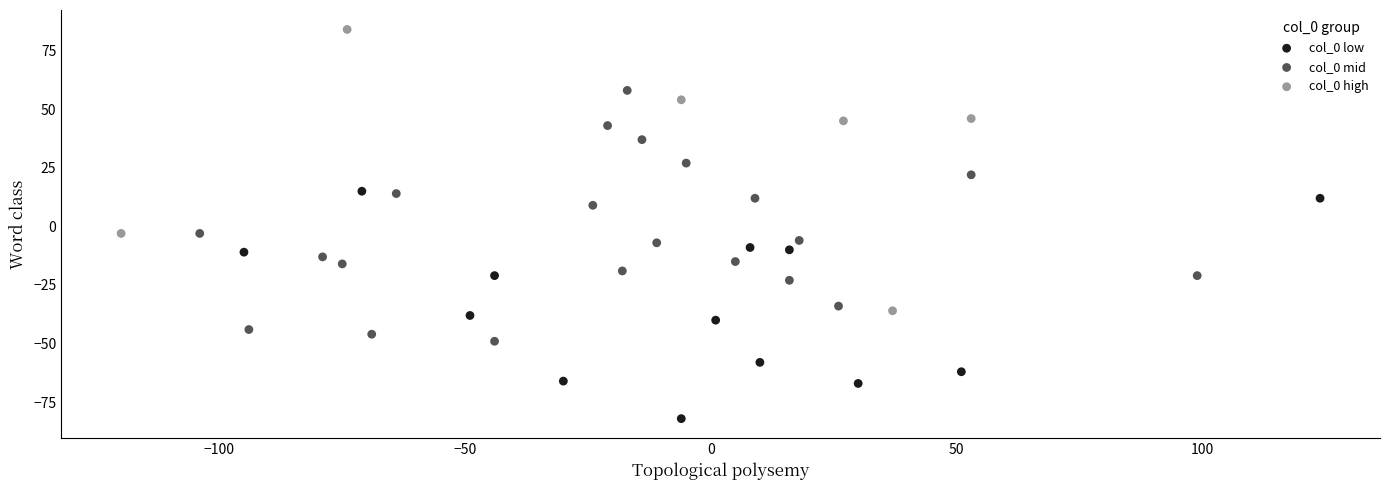

Which series reaches the maximum Y coordinate?

col_0 high